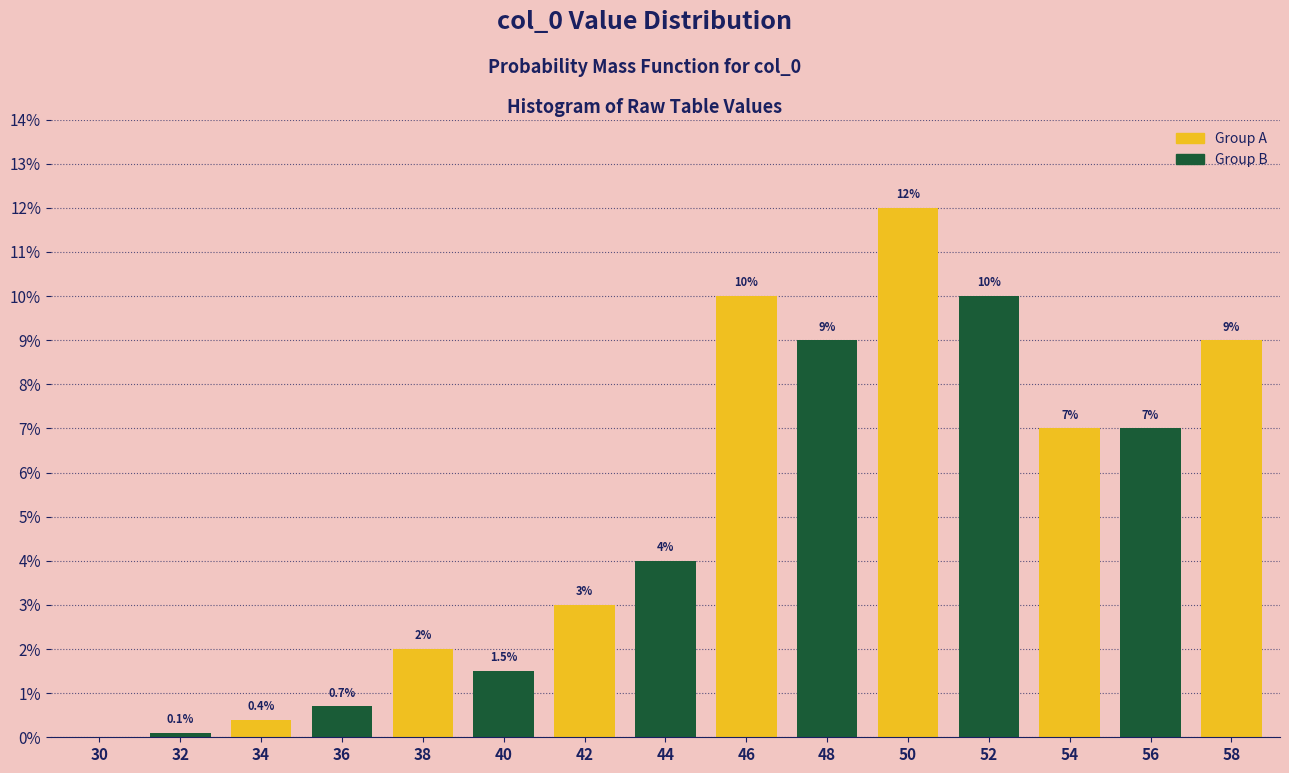

Reading left to right, list all the values displayed in this chart.

30=0.0	32=0.1	34=0.4	36=0.7	38=2.0	40=1.5	42=3.0	44=4.0	46=10.0	48=9.0	50=12.0	52=10.0	54=7.0	56=7.0	58=9.0